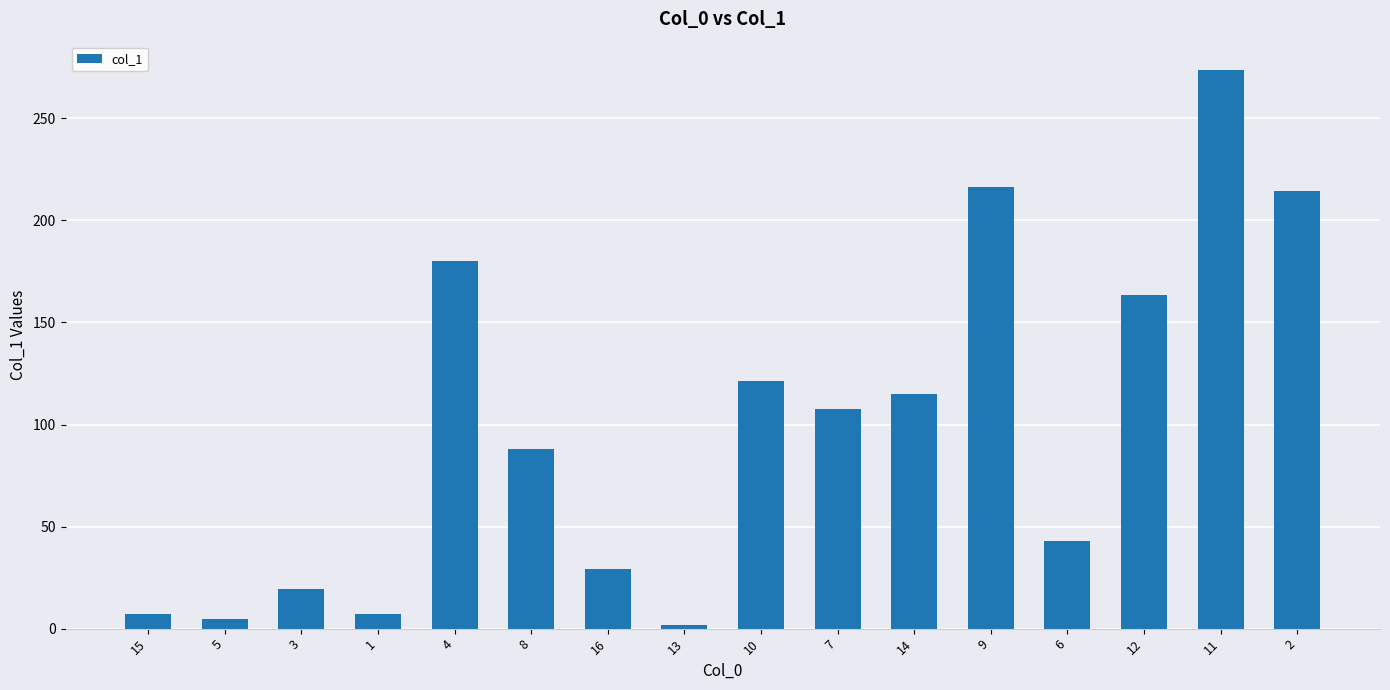

Is it true that the value at 9 is 334.4?

False